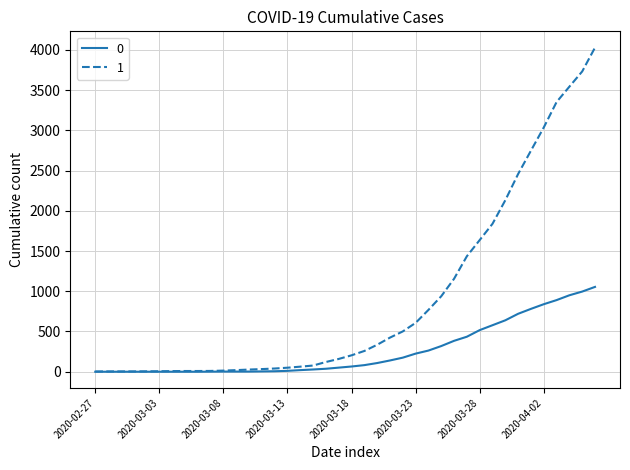

Rank the series by their maximum value, from highest to lowest.

1, 0